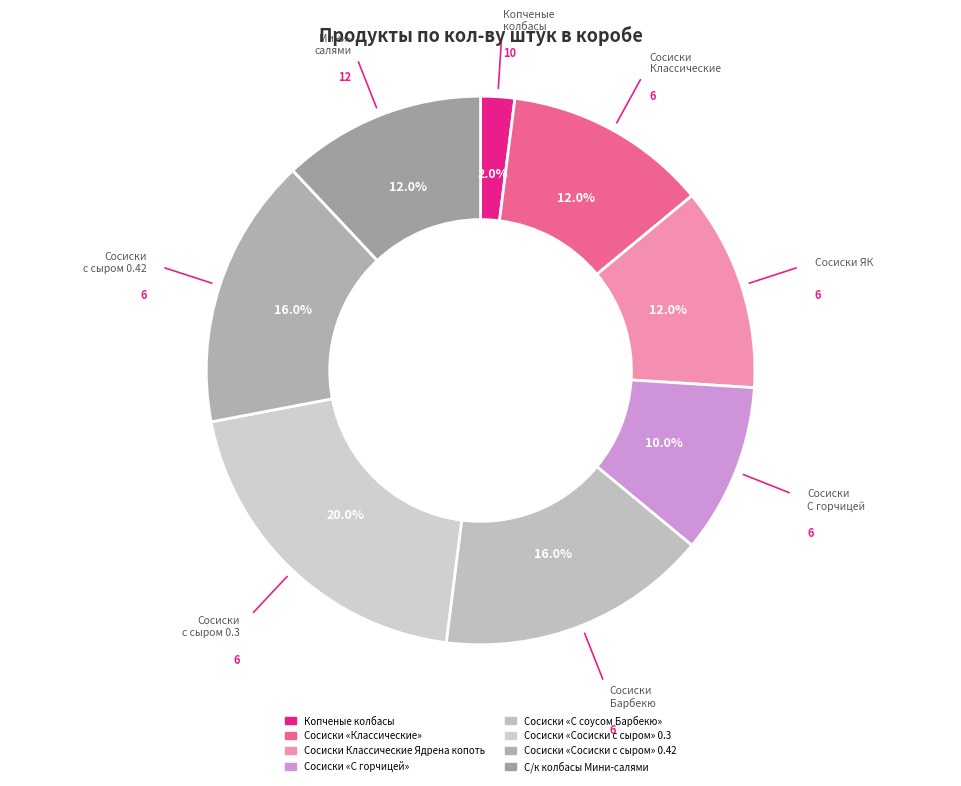

Which slice is the largest?

Сосиски «Сосиски с сыром» 0.3